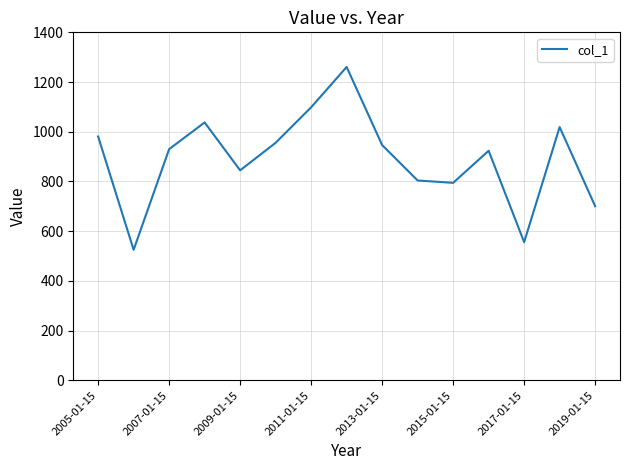

Does the chart have visible grid lines?

Yes